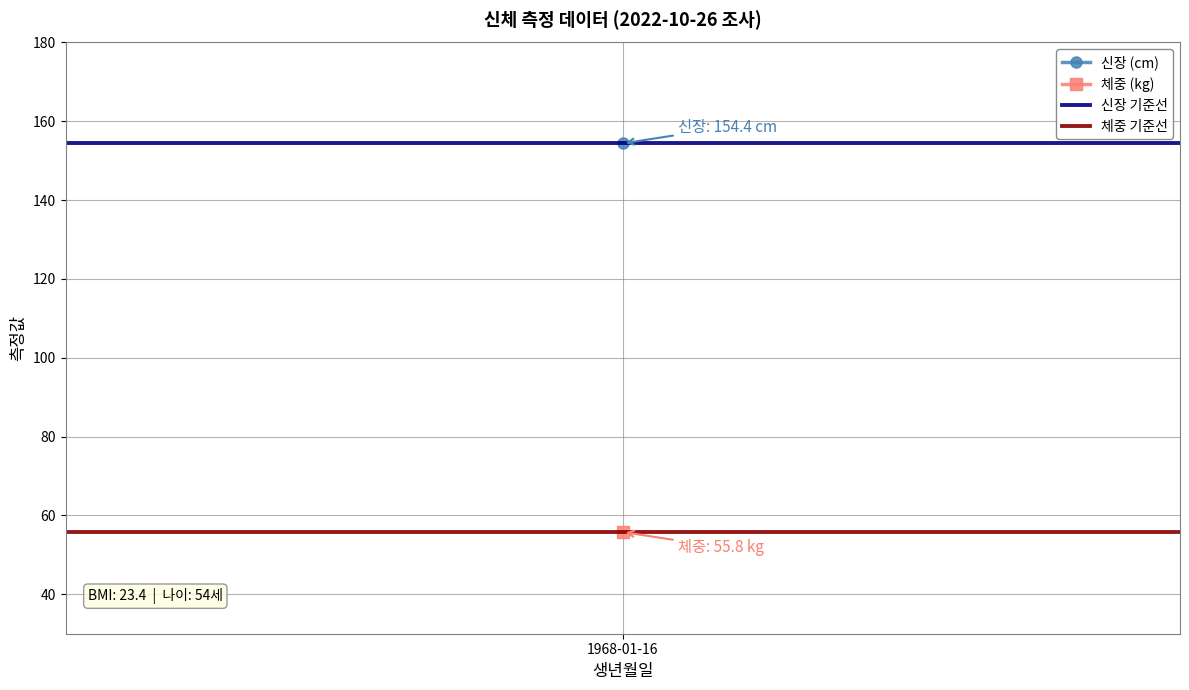

Which category has the highest value in the 신장 기준선 series?

1968-01-16